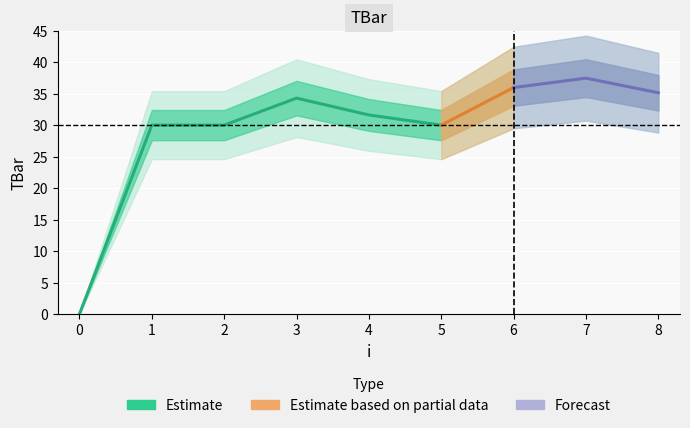

List the labels in order of value, smallest first.

0, 1, 2, 5, 4, 3, 8, 6, 7